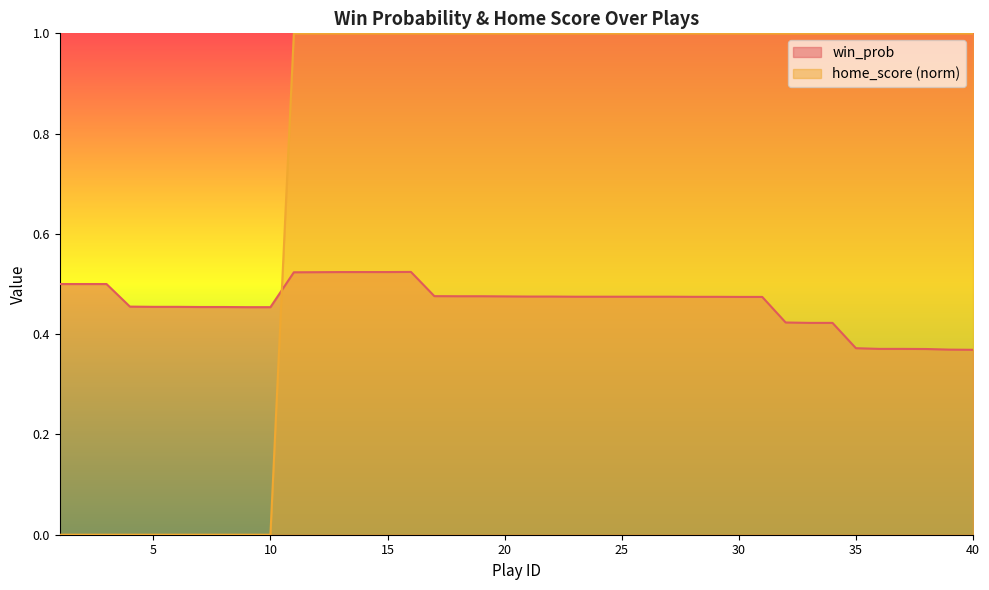

Rank the series by their average value, from lowest to highest.

win_prob, home_score (norm)